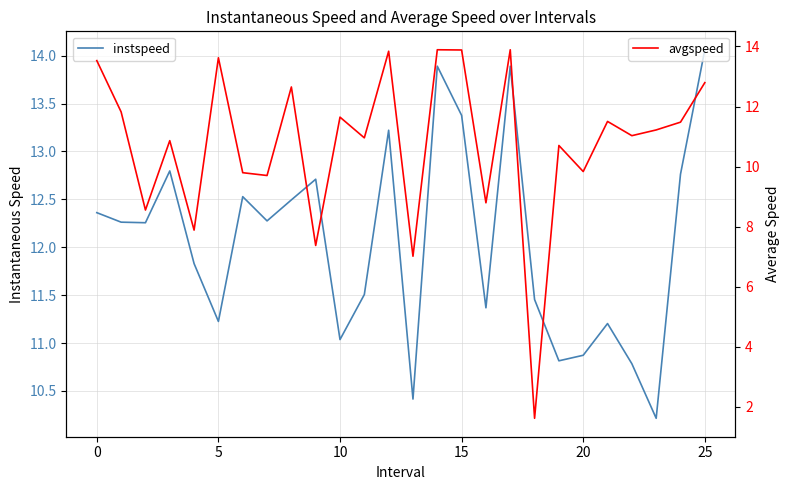

Which series has the largest range (max minus min)?

avgspeed